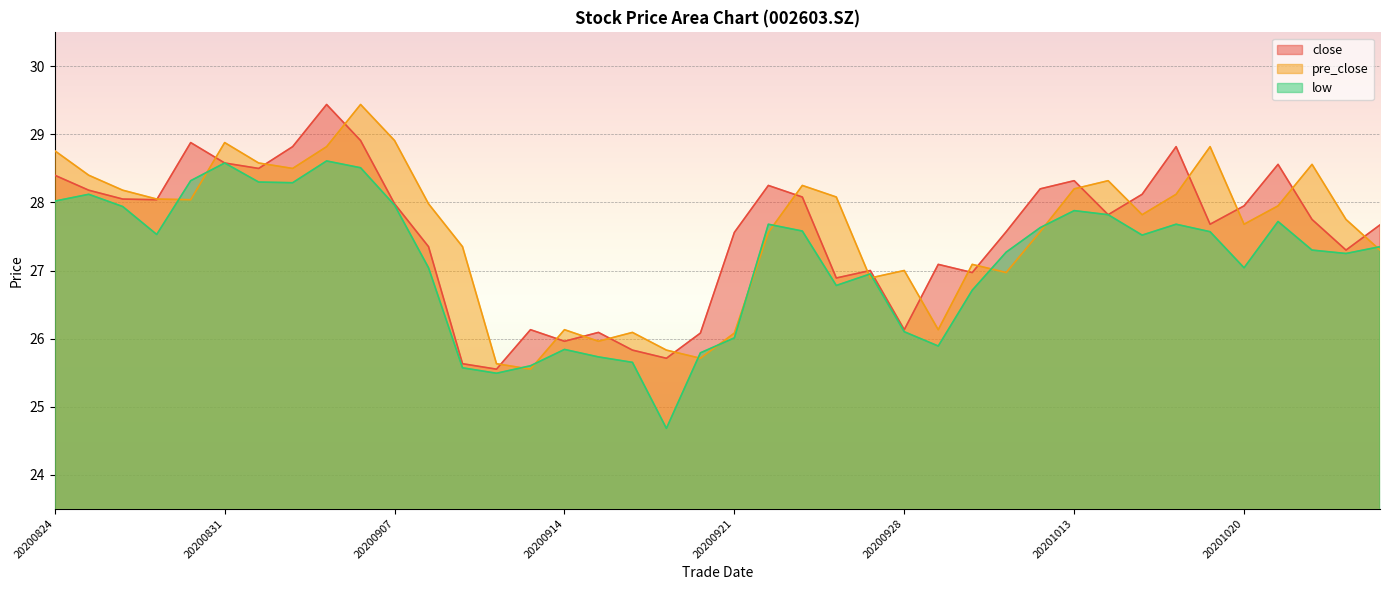

How many interior local valleys does the pre_close series have?

10